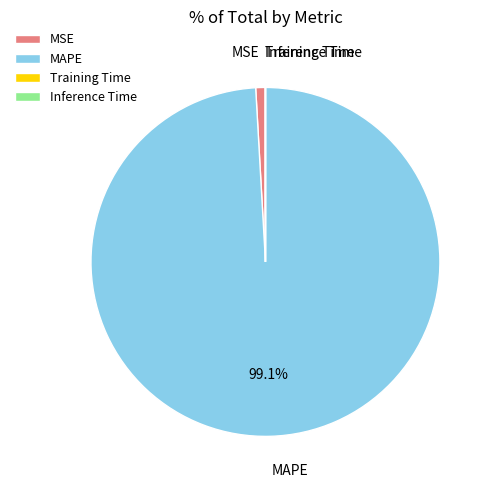

Which slice is the largest?

MAPE